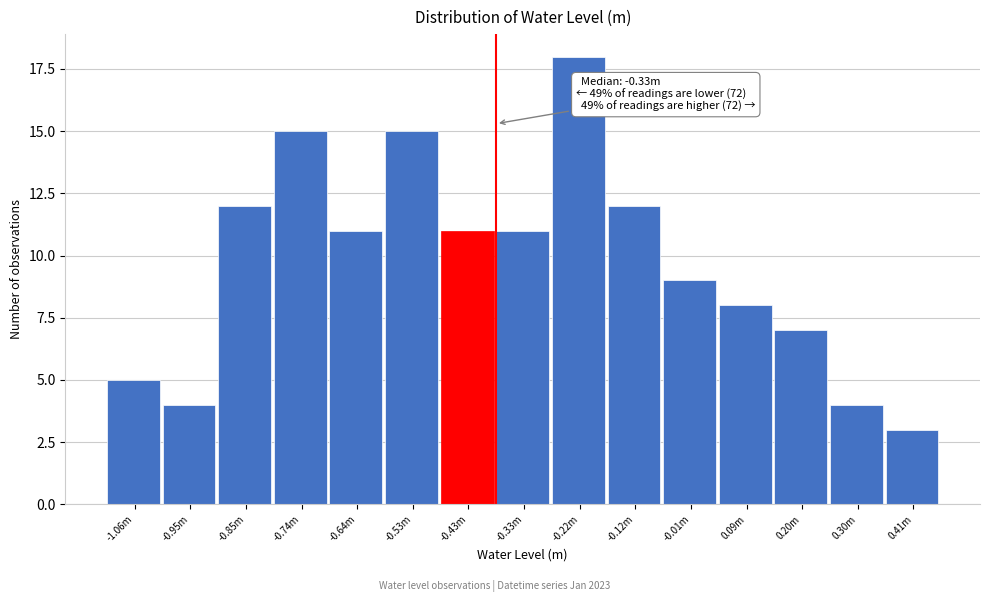

Reading left to right, transcribe all the data shown in this chart.

5	4	12	15	11	15	11	11	18	12	9	8	7	4	3